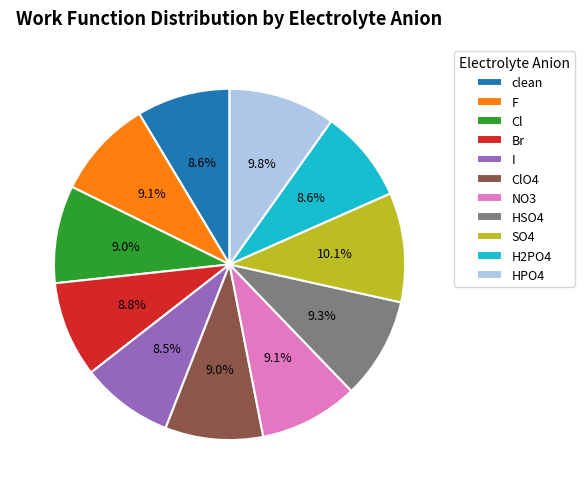

Combined, do H2PO4 and Br account for over 50%?

No